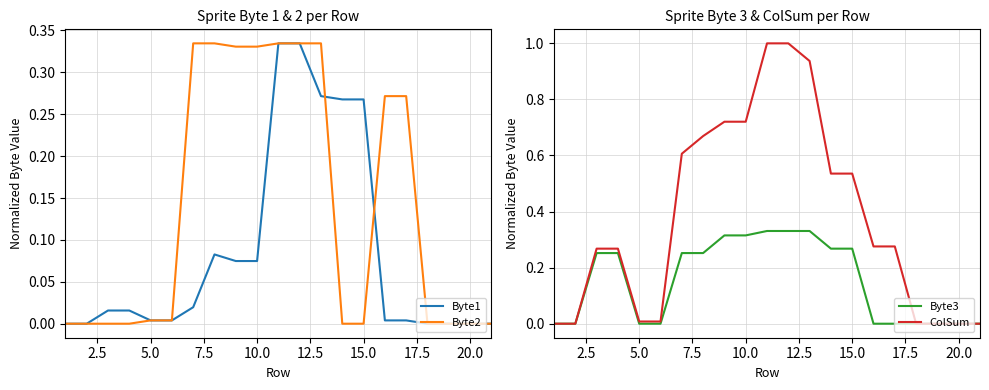

True or false: Byte1 and ColSum intersect in this chart.

False